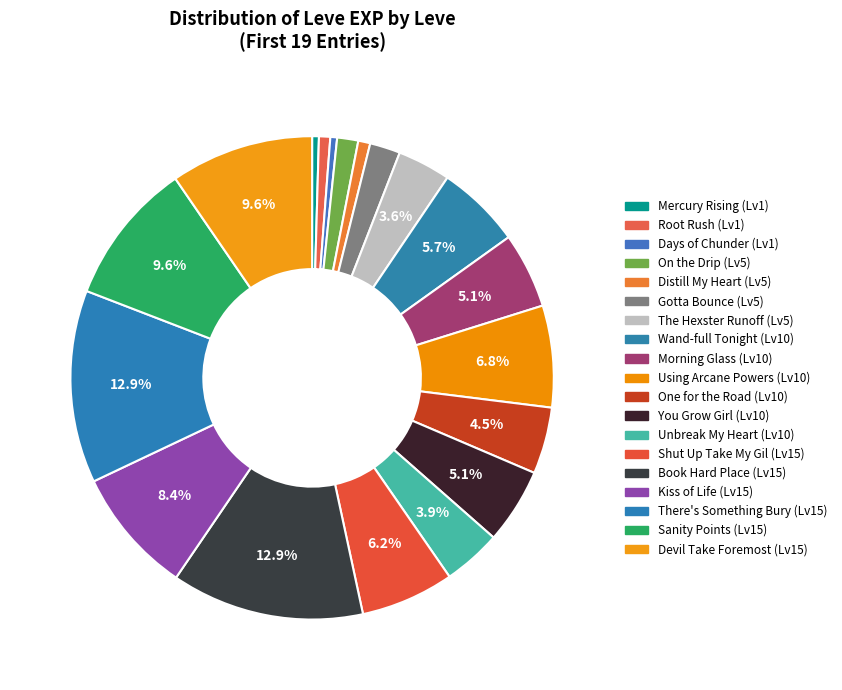

How many slices are in this pie chart?

19